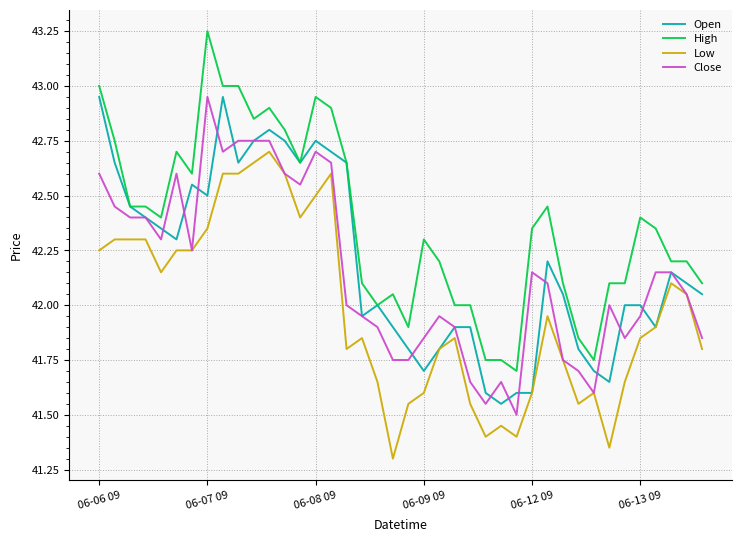

True or false: High and Close intersect in this chart.

False